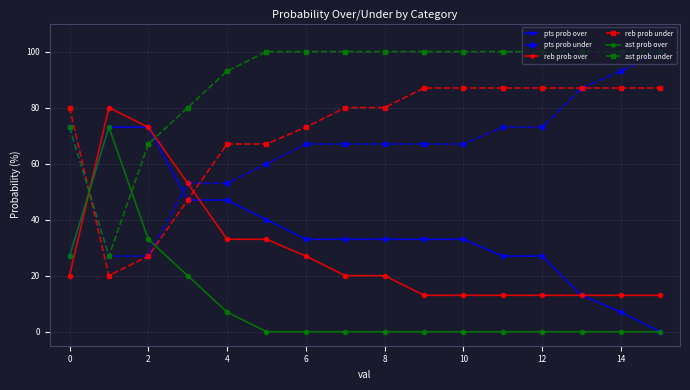

How many lines are shown in the chart?

6